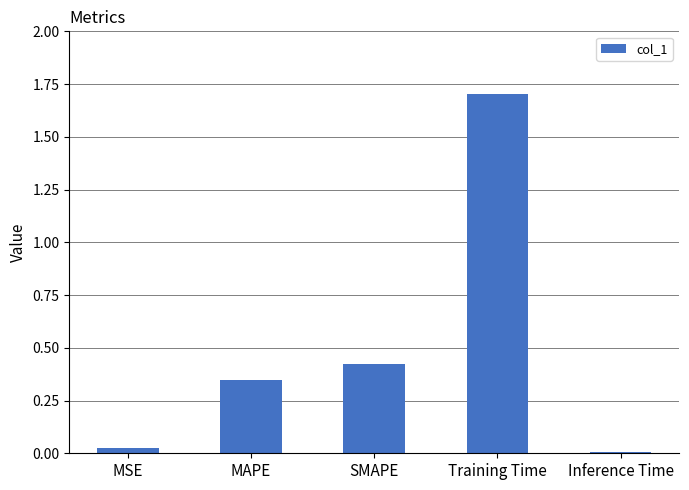

Between SMAPE and Inference Time, which is larger?

SMAPE